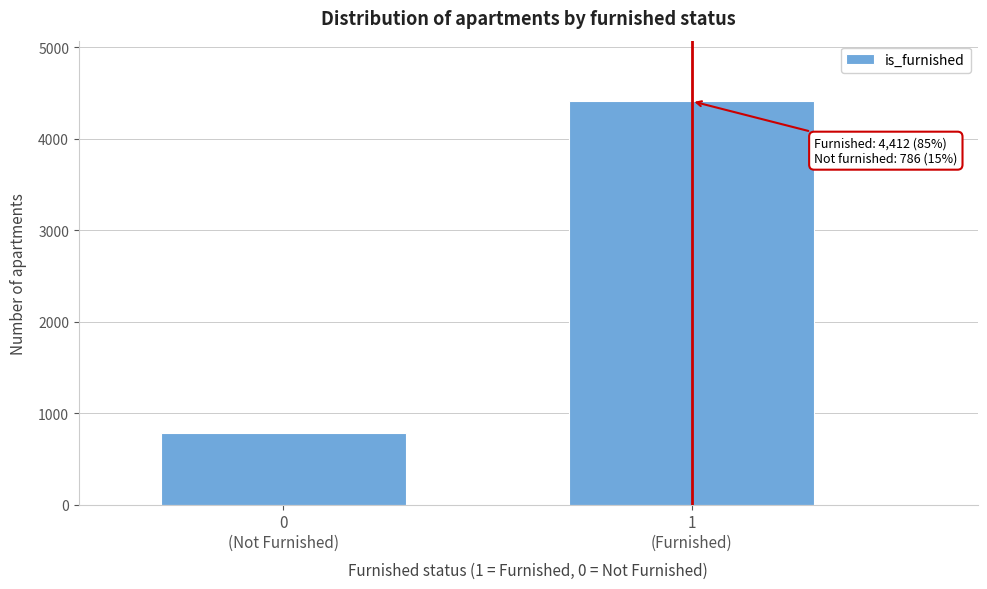

Reading left to right, what are all the values shown in this chart?

786	4412